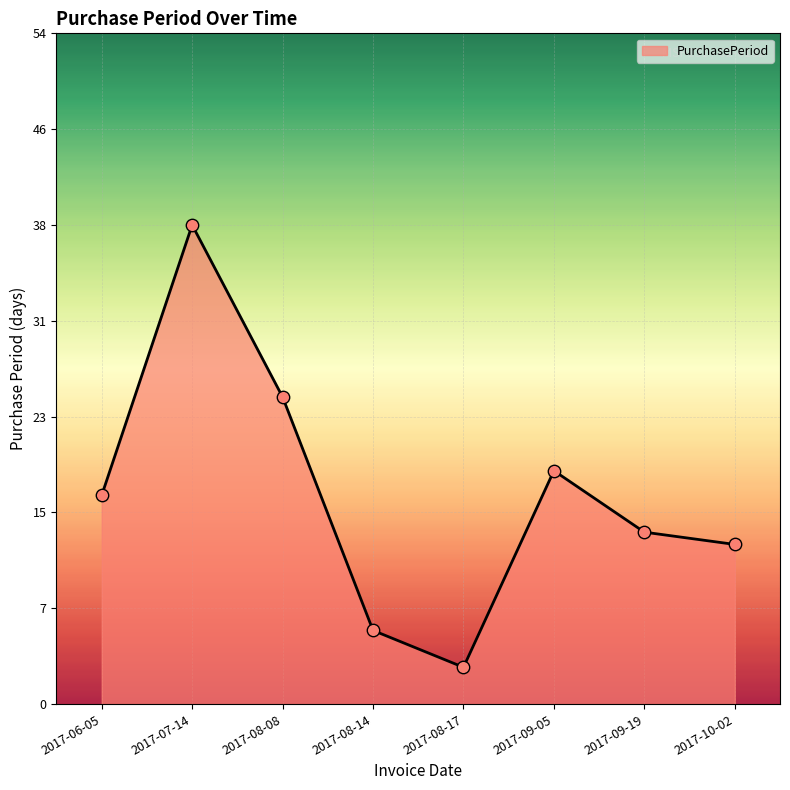

Does the chart have visible grid lines?

Yes